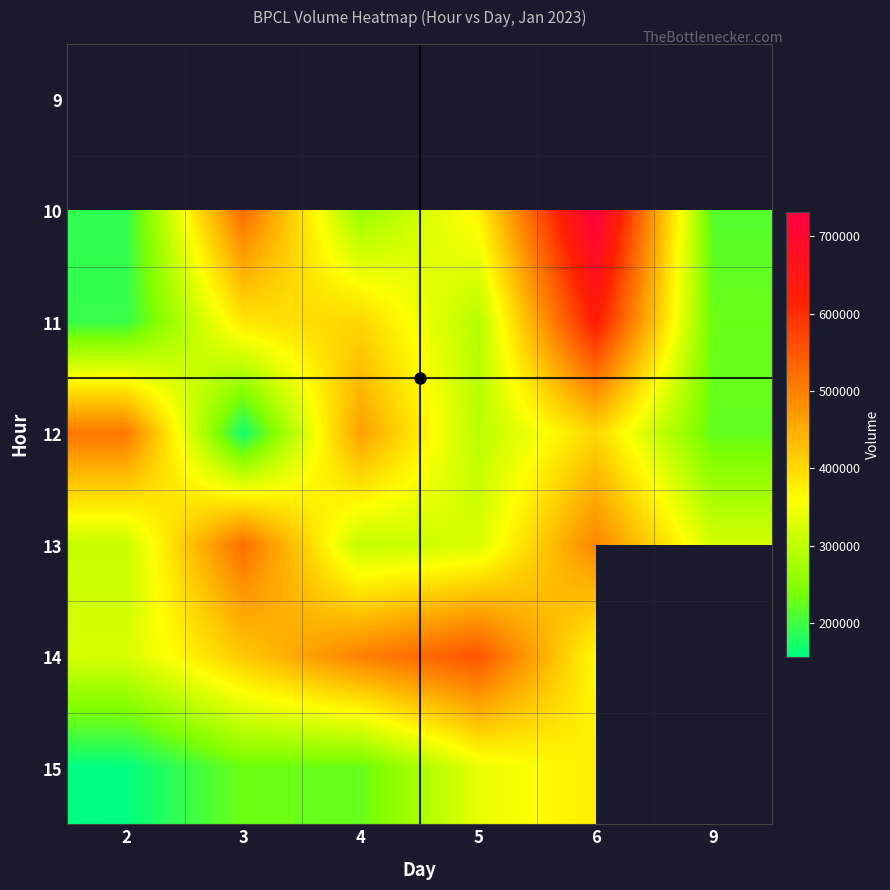

True or false: 13 has a value of 789541.8 at 3.

False